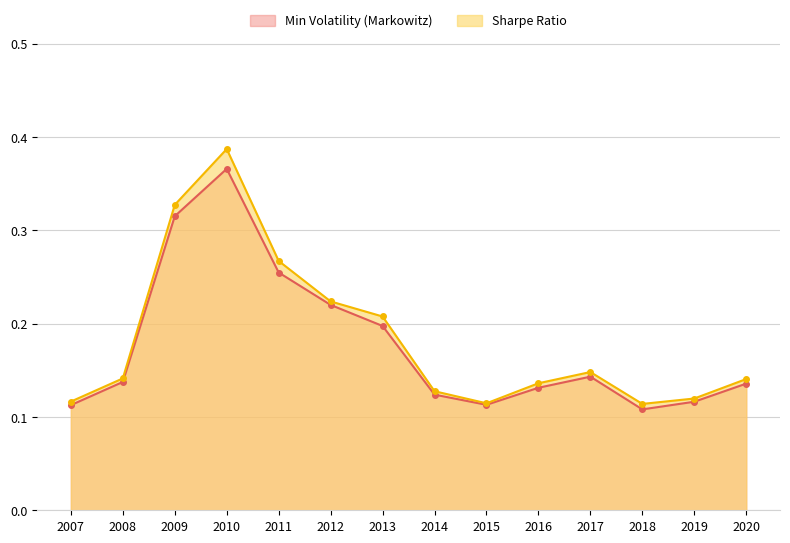

Is it true that Min Volatility (Markowitz) equals 0.2 at 2013?

True